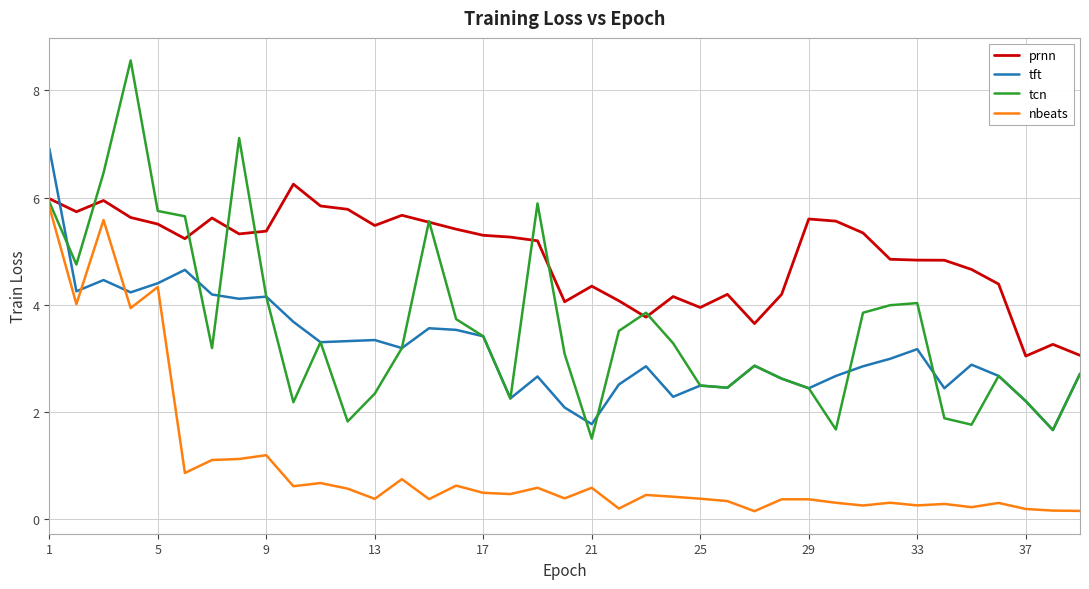

What is the lowest value of the prnn series?

3.0